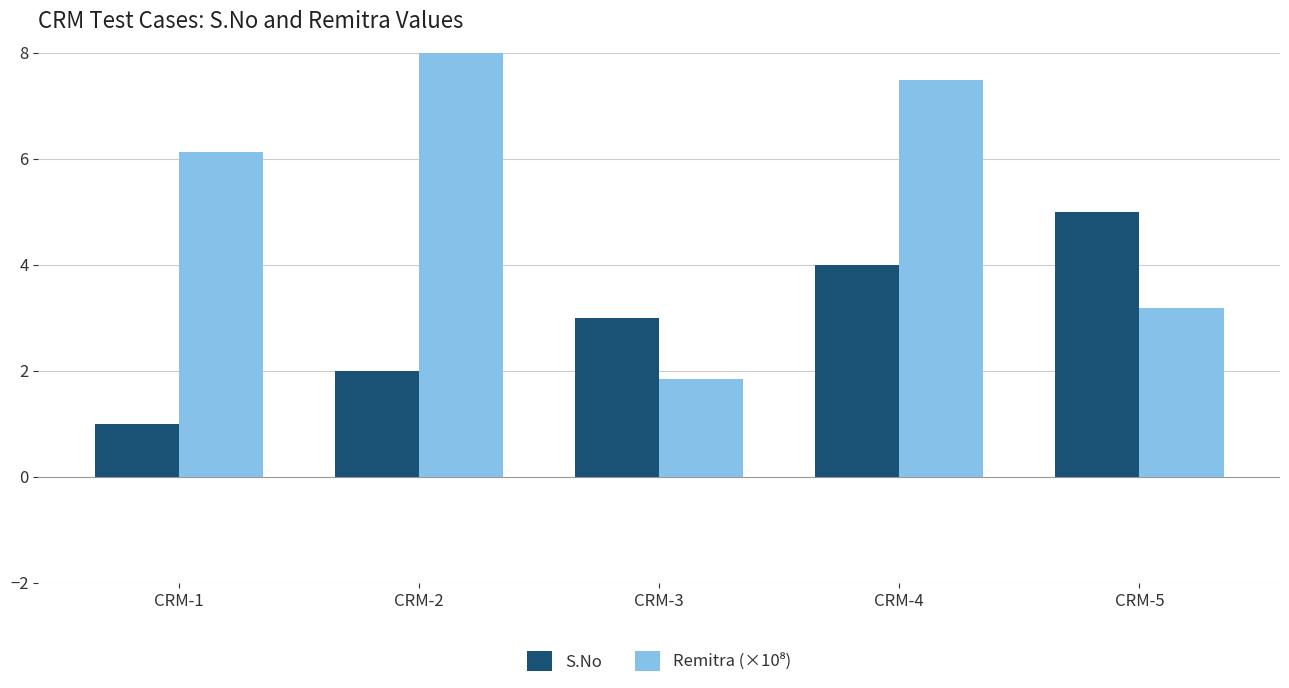

Where does the S.No series first go above 3?

CRM-4